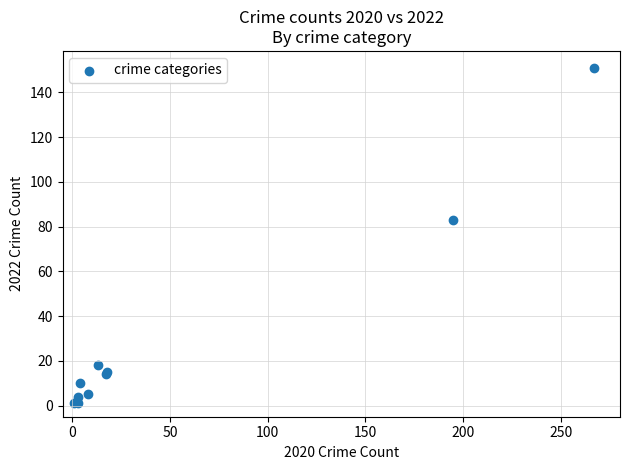

What Y value in the scatter plot is closest to 76?

83